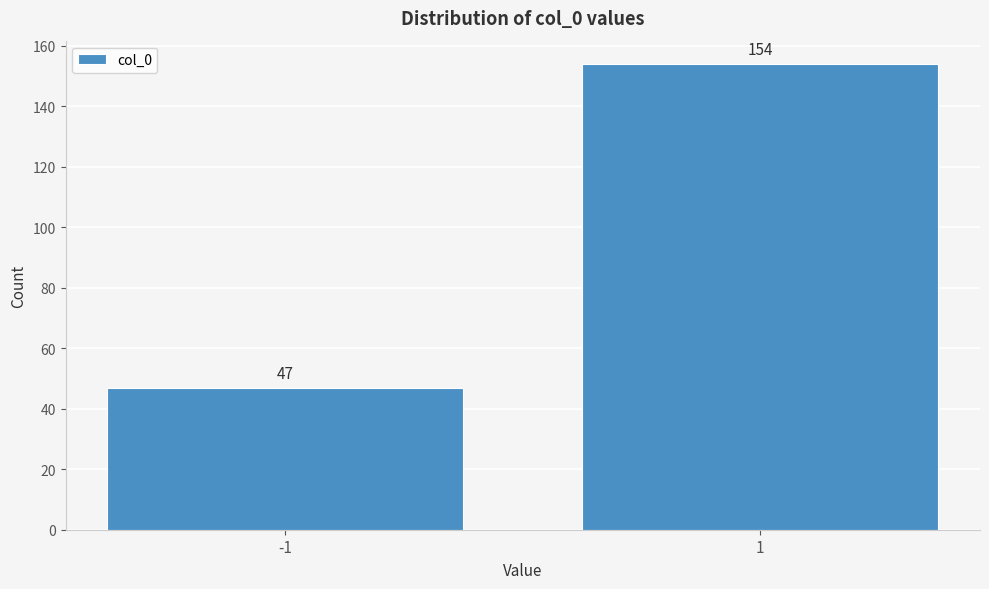

Reading left to right, transcribe all the data shown in this chart.

-1=47	1=154